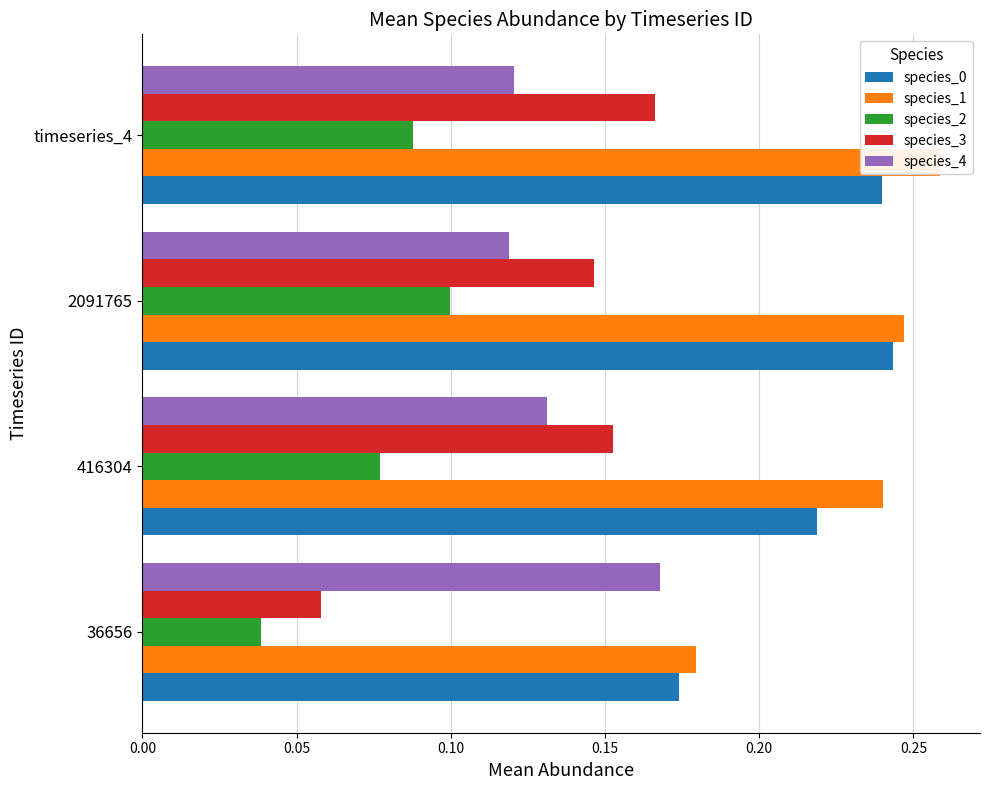

How many bars are there in total?

20